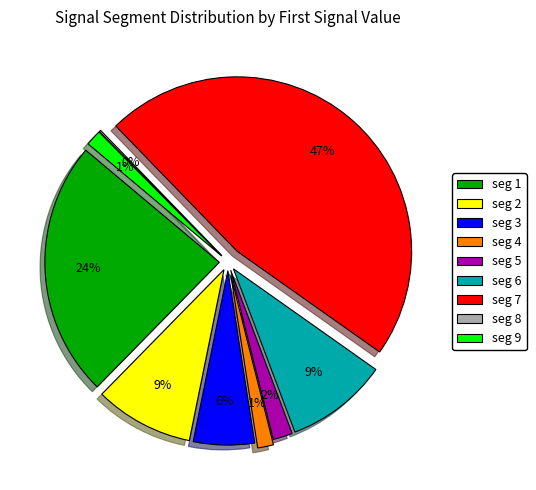

To the nearest percent, what portion does signal segment 9 represent?

1%